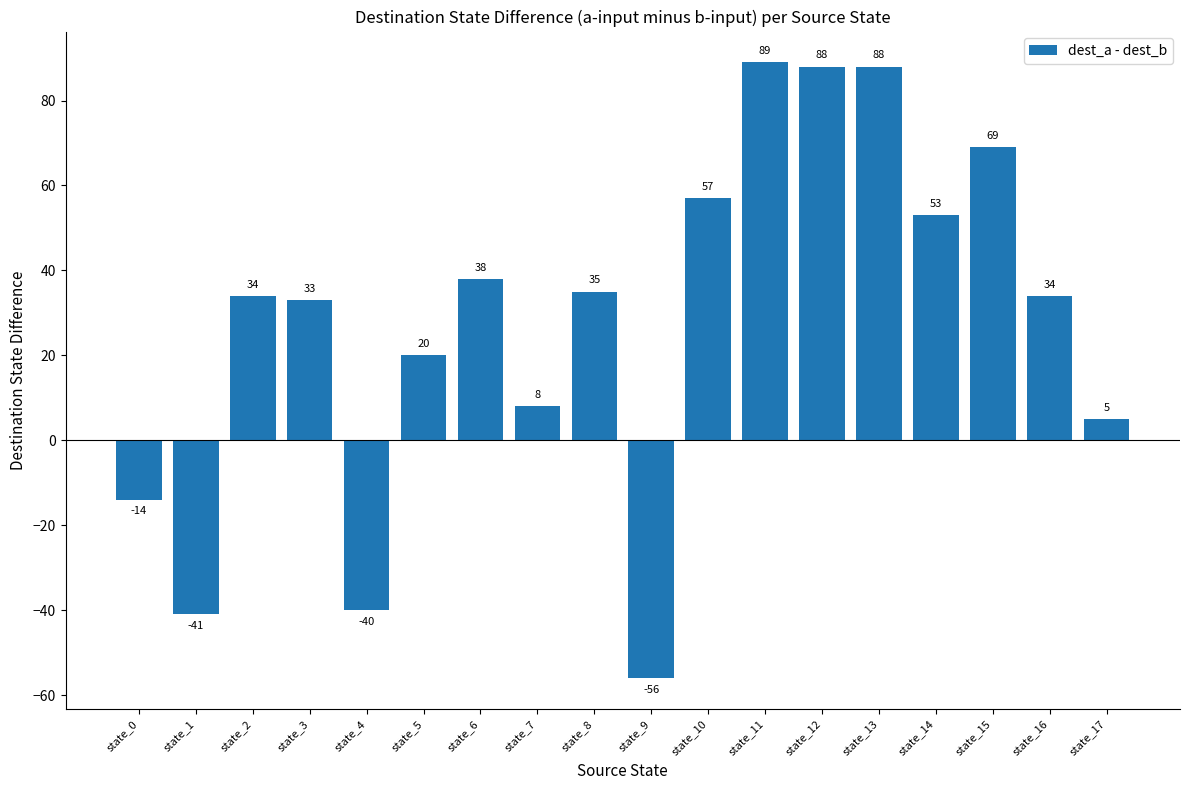

What is the greatest value displayed?

89